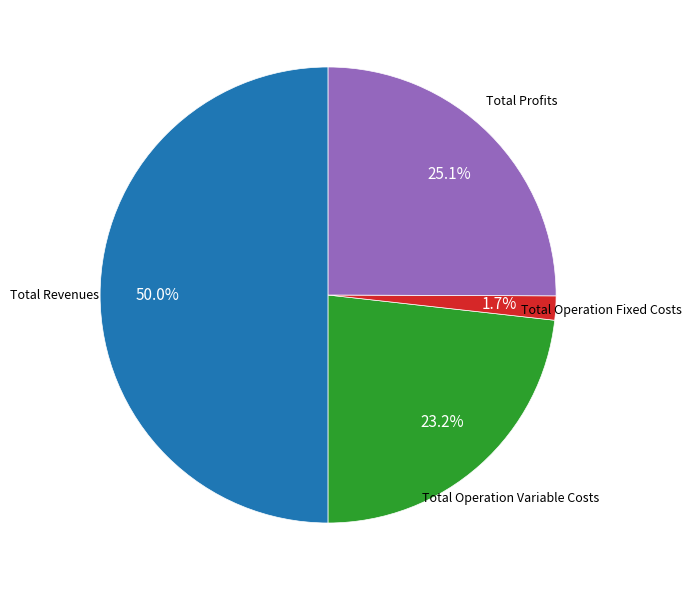

How many slices are in this pie chart?

4